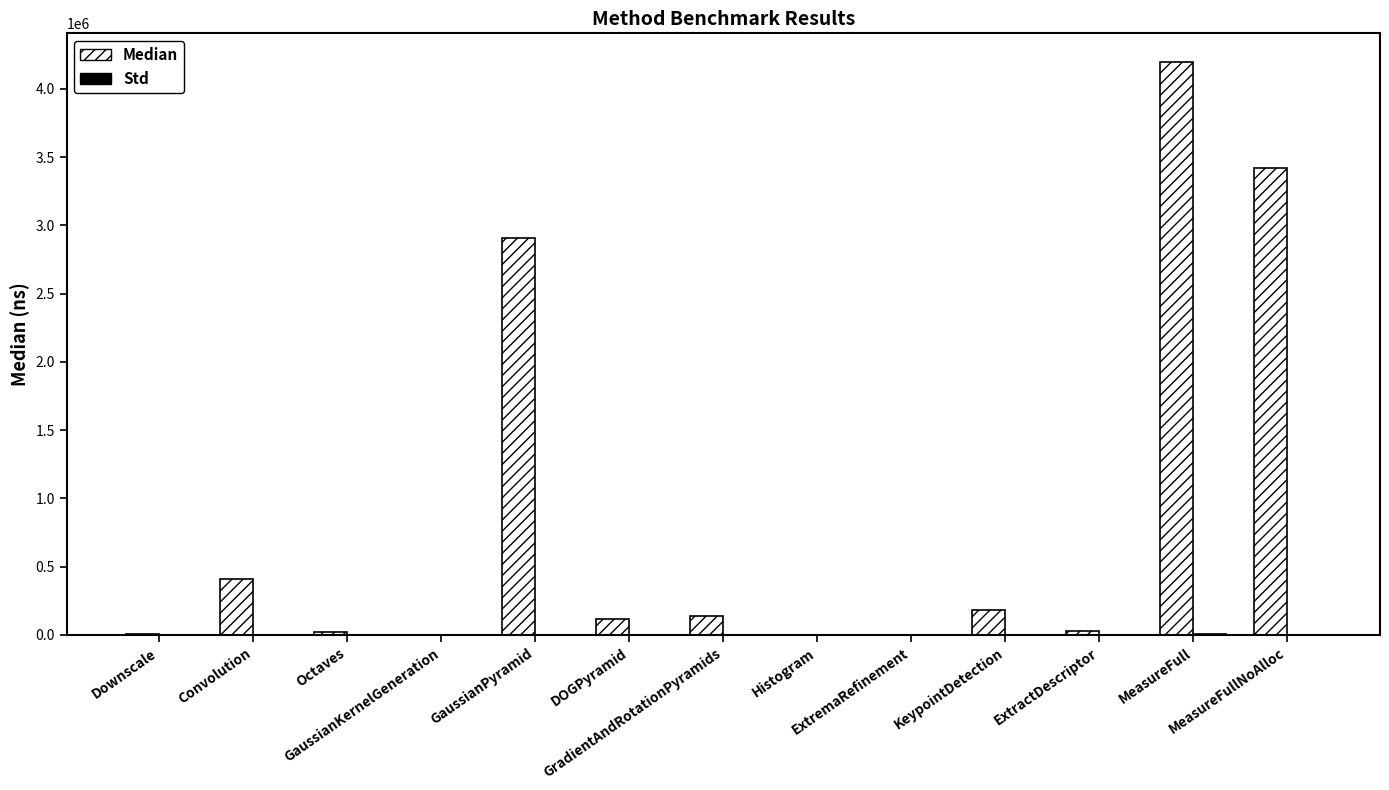

What is the maximum value for Median?

4197560.0